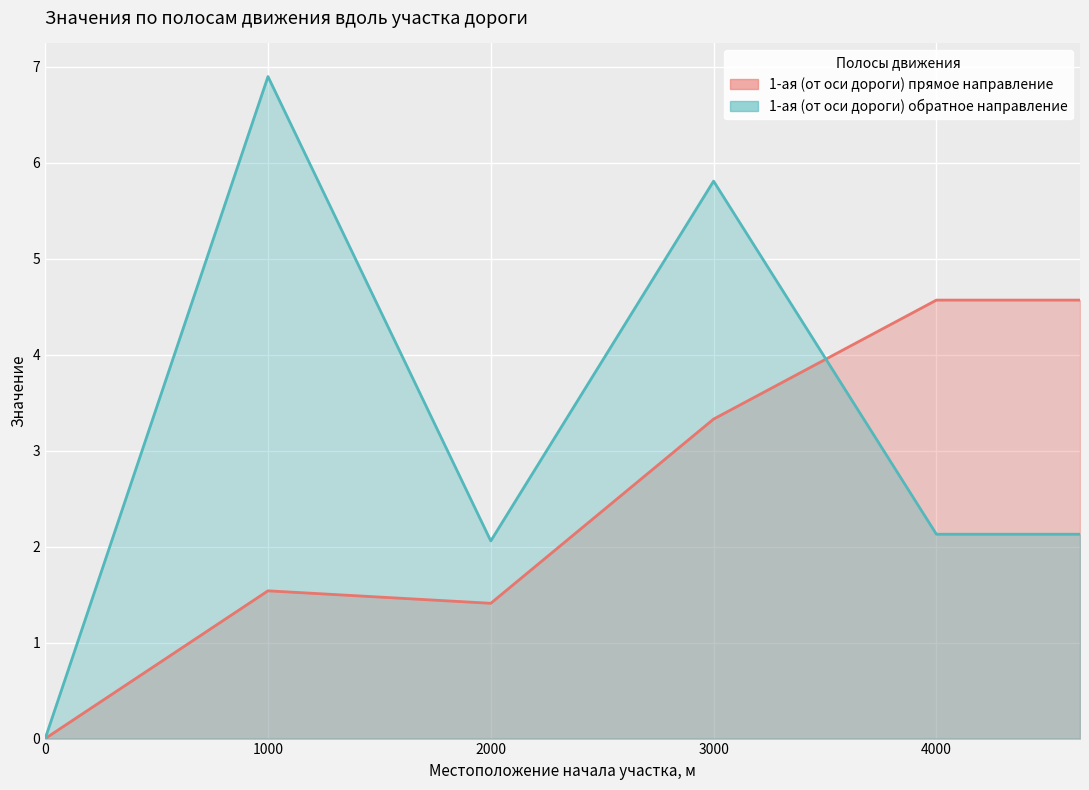

Reading left to right, transcribe all the data shown in this chart.

1-ая (от оси дороги) прямое направление: 0.0=0.0	1000.0=1.5	2000.0=1.4	3000.0=3.3	4000.0=4.6	4644.529=4.6
1-ая (от оси дороги) обратное направление: 0.0=0.0	1000.0=6.9	2000.0=2.1	3000.0=5.8	4000.0=2.1	4644.529=2.1